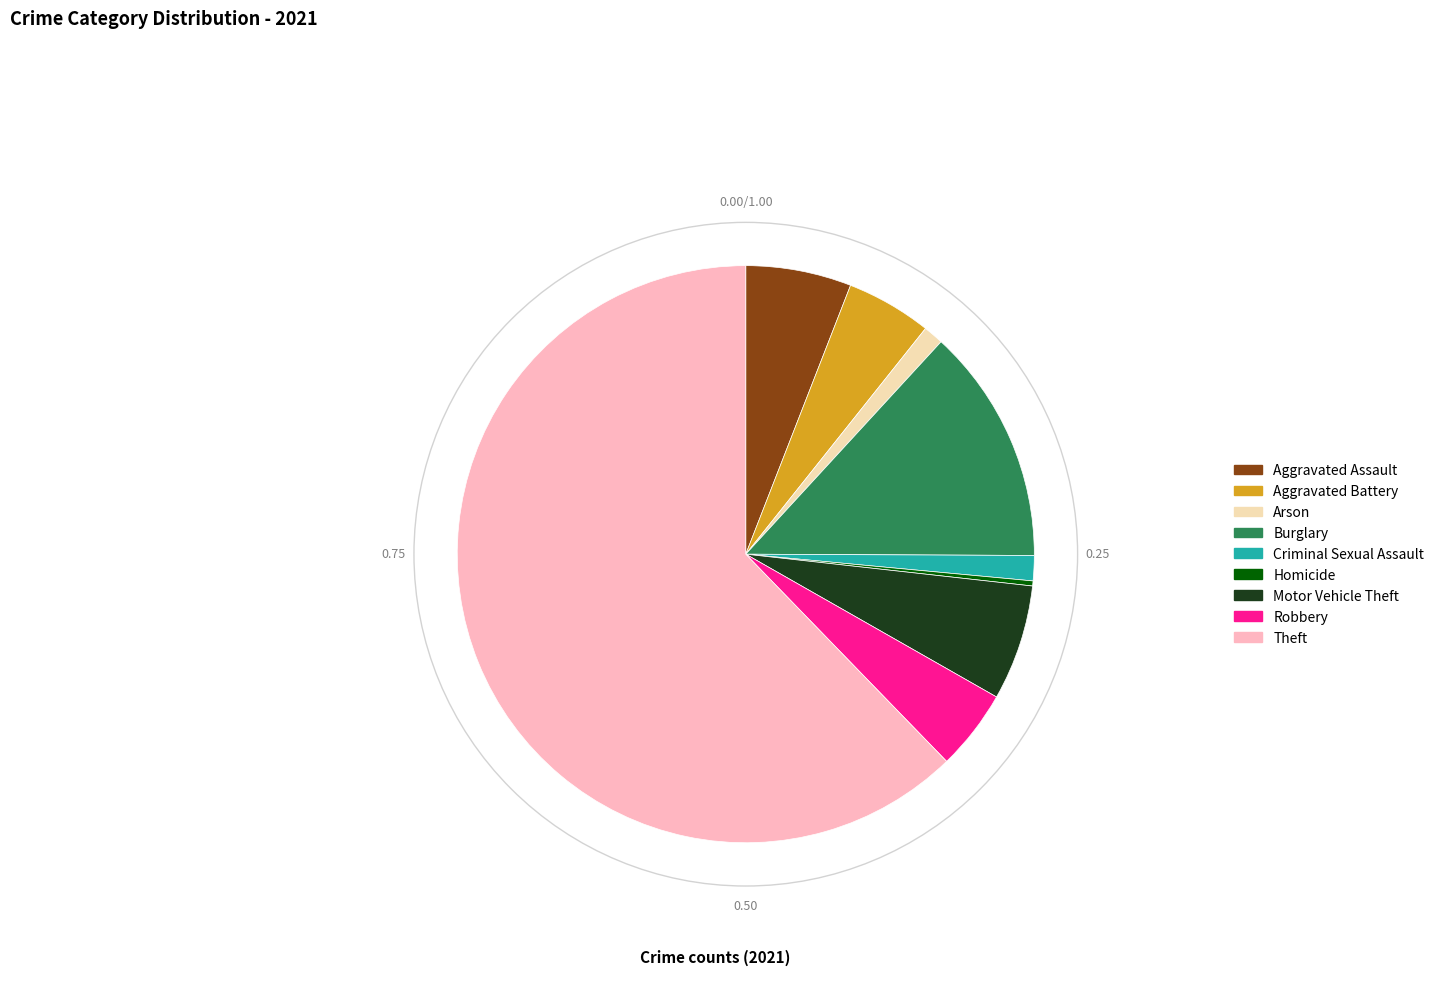

Between Aggravated Battery and Homicide, which is larger?

Aggravated Battery